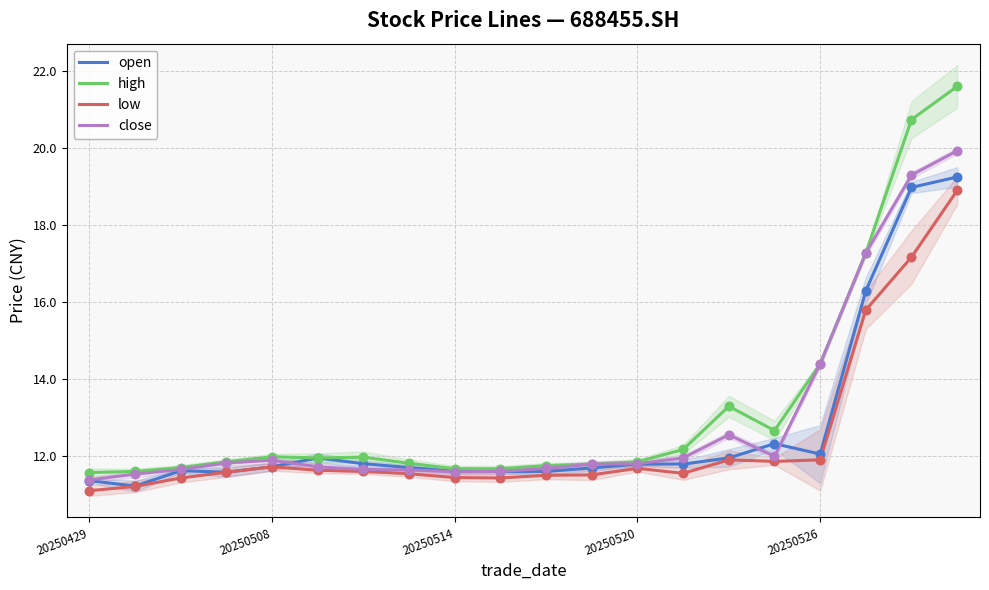

What is the total value across all series at 20250429?

45.5